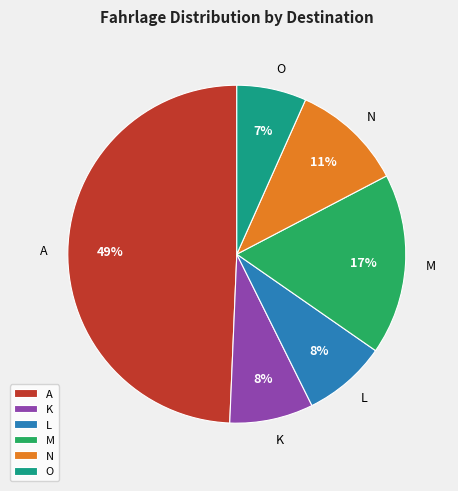

Combined, do M and A account for over 50%?

Yes